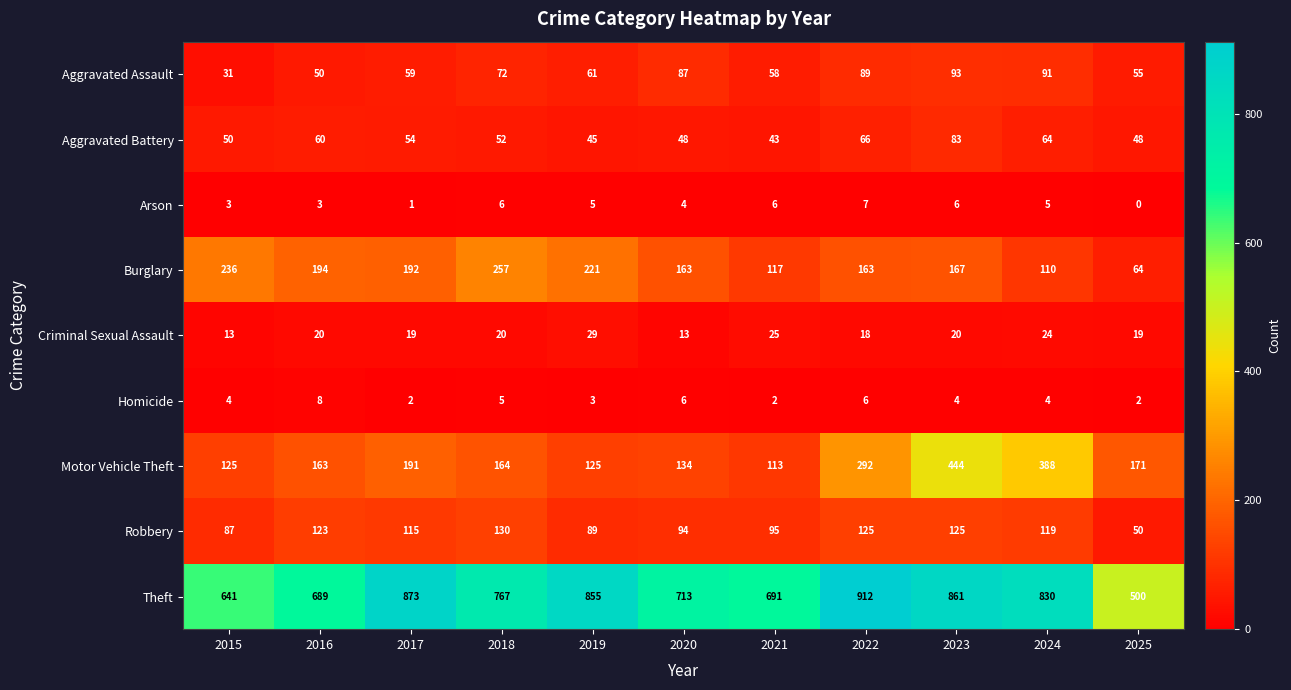

Is the value of Robbery at 2017 greater than the value of Theft at 2015?

No